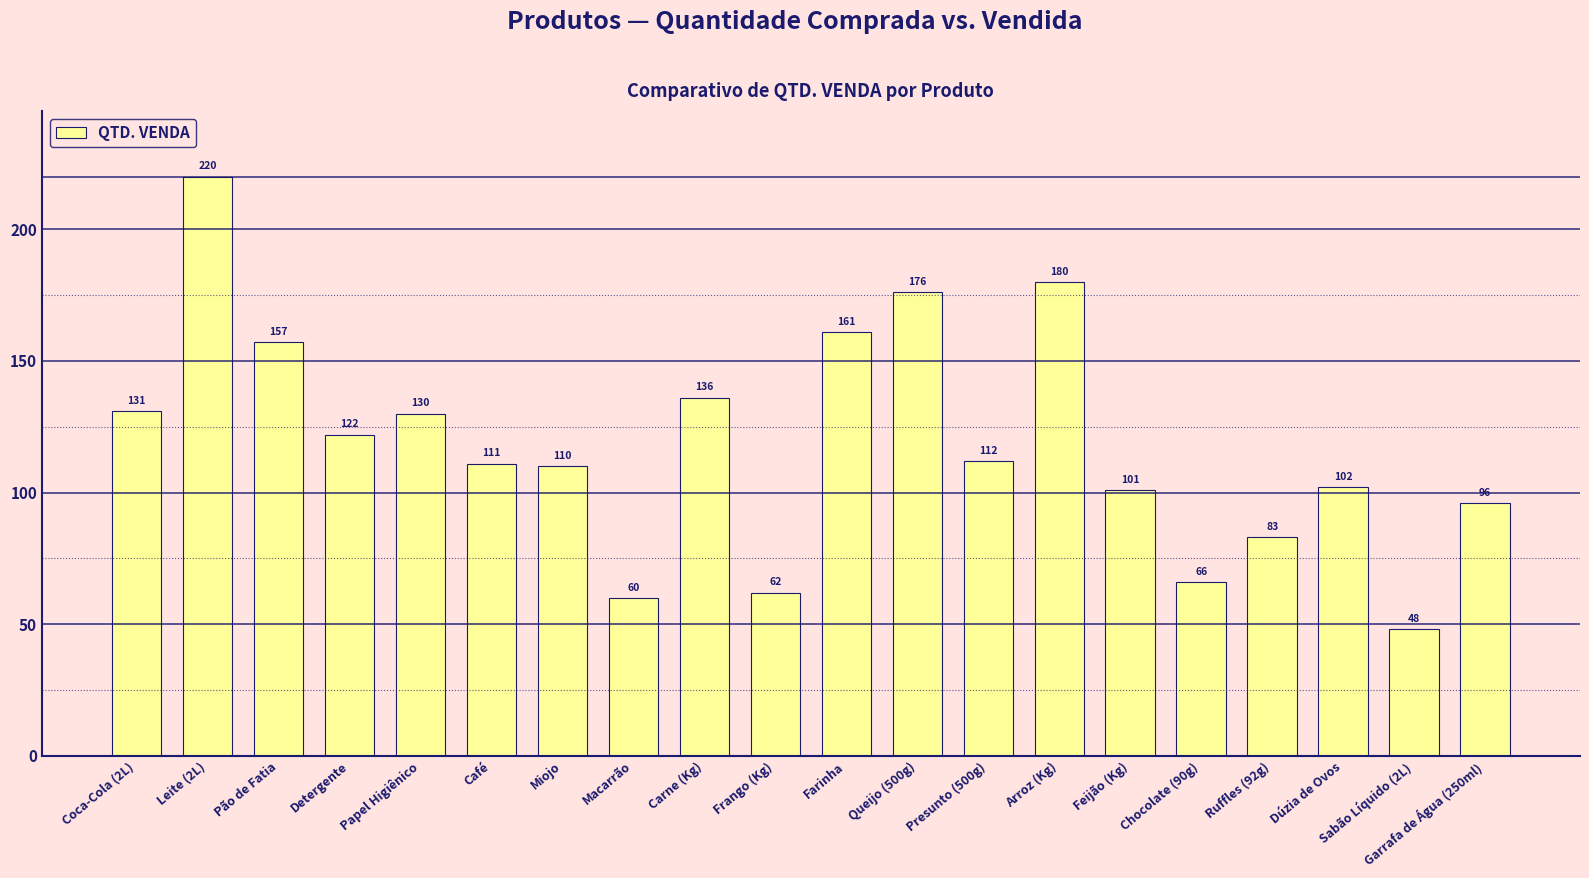

List the labels in order of value, largest first.

Leite (2L), Arroz (Kg), Queijo (500g), Farinha, Pão de Fatia, Carne (Kg), Coca-Cola (2L), Papel Higiênico, Detergente, Presunto (500g), Café, Miojo, Dúzia de Ovos, Feijão (Kg), Garrafa de Água (250ml), Ruffles (92g), Chocolate (90g), Frango (Kg), Macarrão, Sabão Líquido (2L)